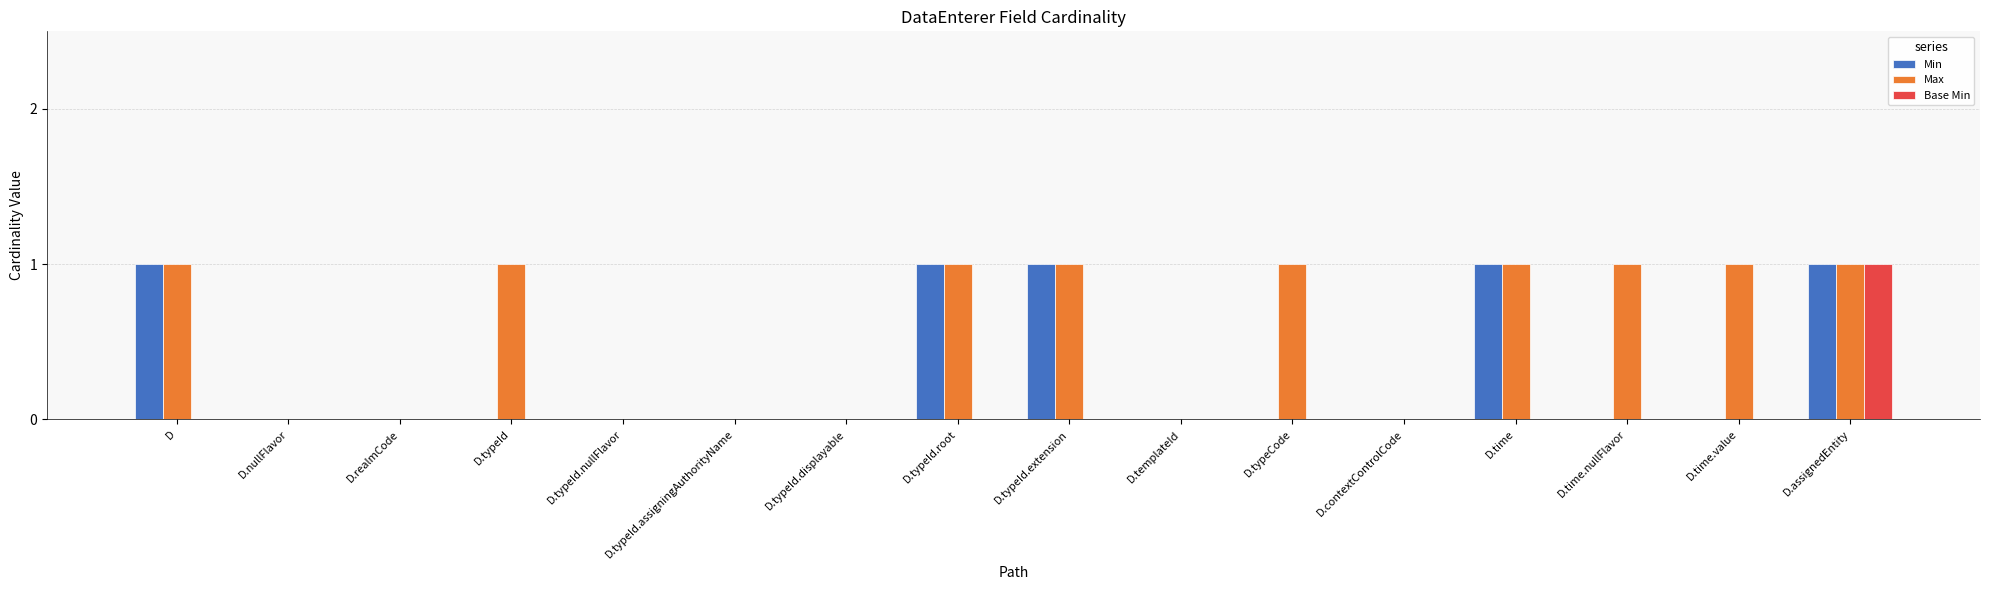

Reading left to right, transcribe all the data shown in this chart.

Min: 1	0	0	0	0	0	0	1	1	0	0	0	1	0	0	1
Max: 1	0	0	1	0	0	0	1	1	0	1	0	1	1	1	1
Base Min: 0	0	0	0	0	0	0	0	0	0	0	0	0	0	0	1